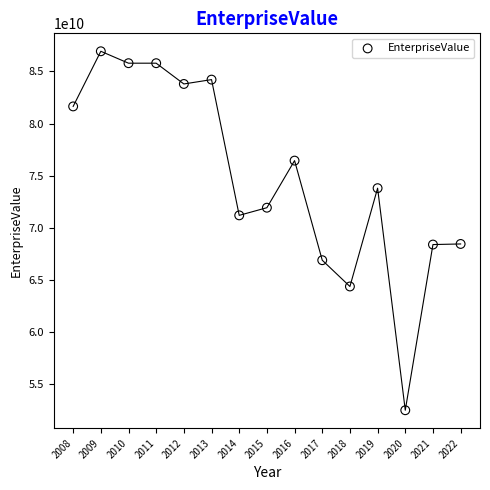

What is the range of X values (max minus min)?

14.0